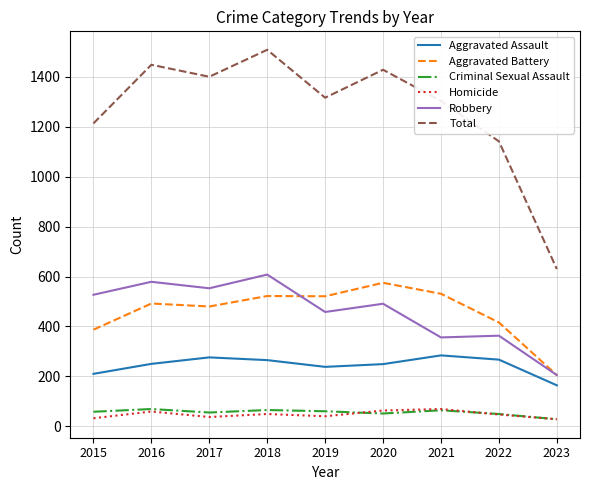

At how many categories does at least one series exceed 671?

8